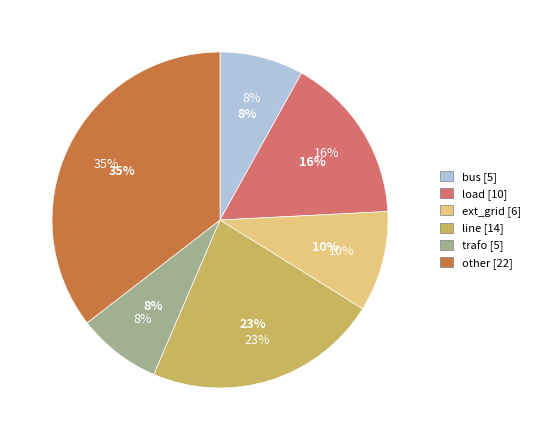

How many slices are in this pie chart?

6